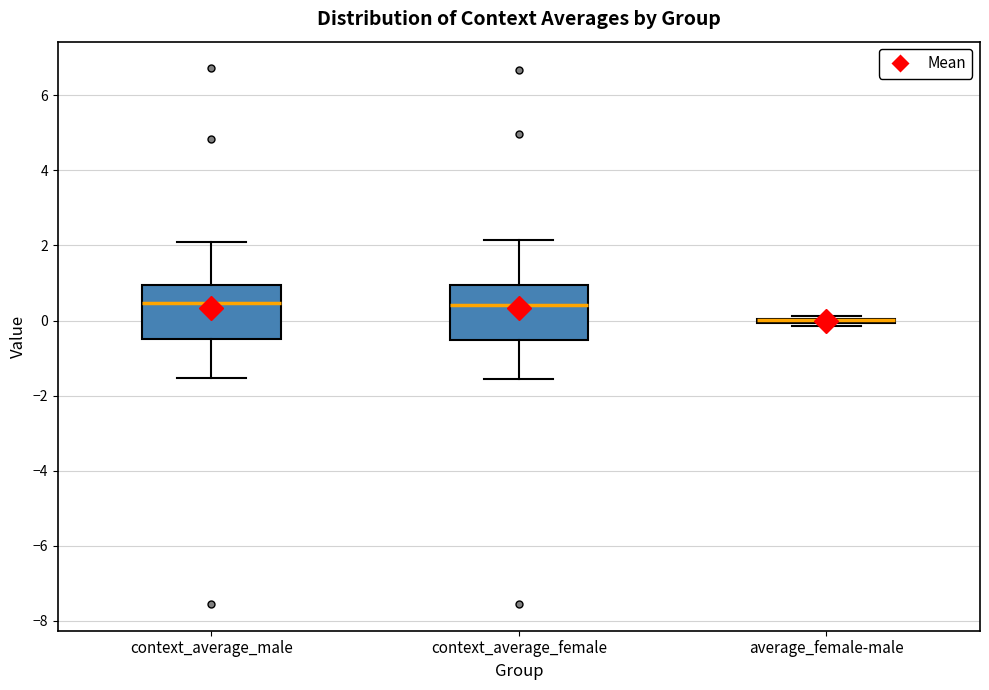

Reading left to right, transcribe this box plot: for each box, give where its median line is, the range the box spans, and where its two whiskers end, as read against the y-axis. The values are not printed on the chart, so give them approximately, as read against the axis.

context_average_male: median 0.4, box -0.6 to 1.0, whiskers -1.6 to 2.0
context_average_female: median 0.4, box -0.6 to 1.0, whiskers -1.6 to 2.2
average_female-male: box collapsed to a line at 0.0, whiskers -0.2 to 0.2